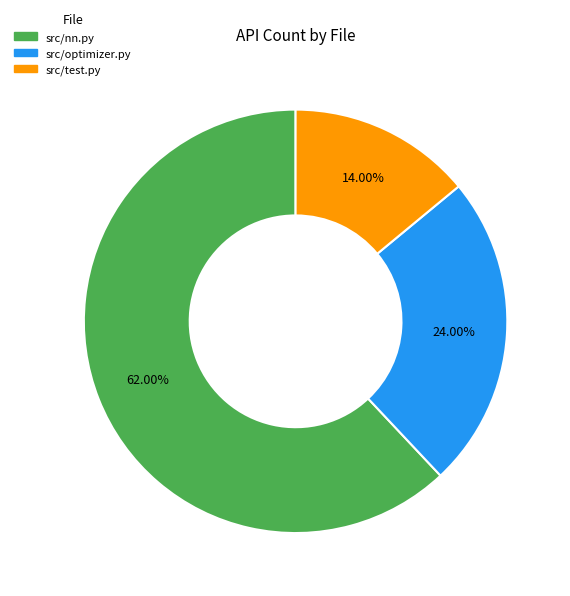

Which slice is the largest?

src/nn.py